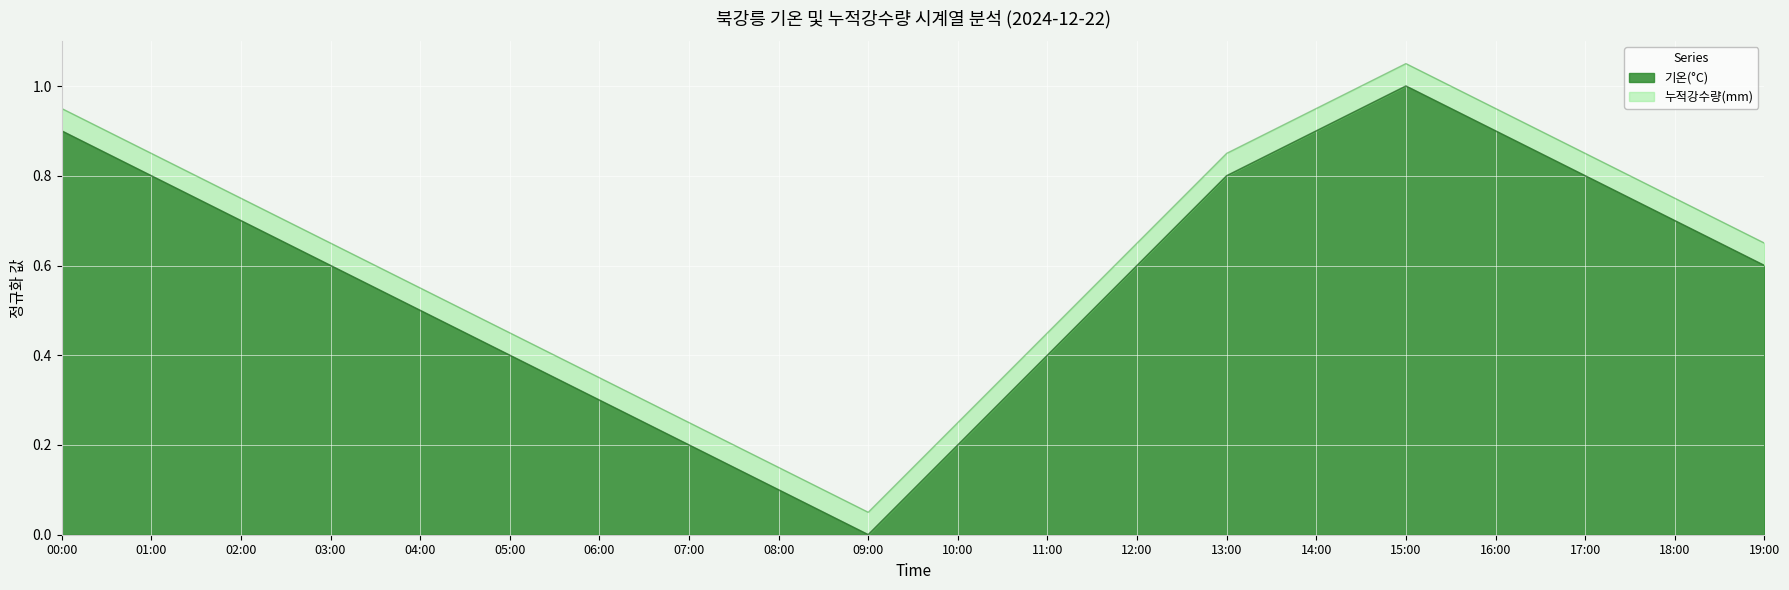

Rank the categories by value from highest to lowest.

15:00, 00:00, 14:00, 16:00, 01:00, 13:00, 17:00, 02:00, 18:00, 03:00, 12:00, 19:00, 04:00, 05:00, 11:00, 06:00, 07:00, 10:00, 08:00, 09:00